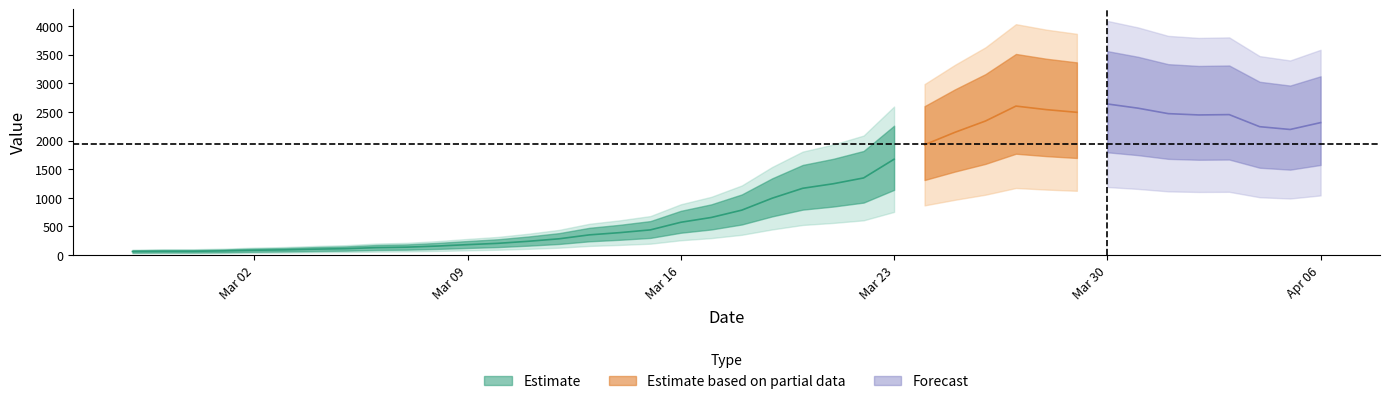

The chart shows a value of 111 at 2020-03-05. True or false?

True